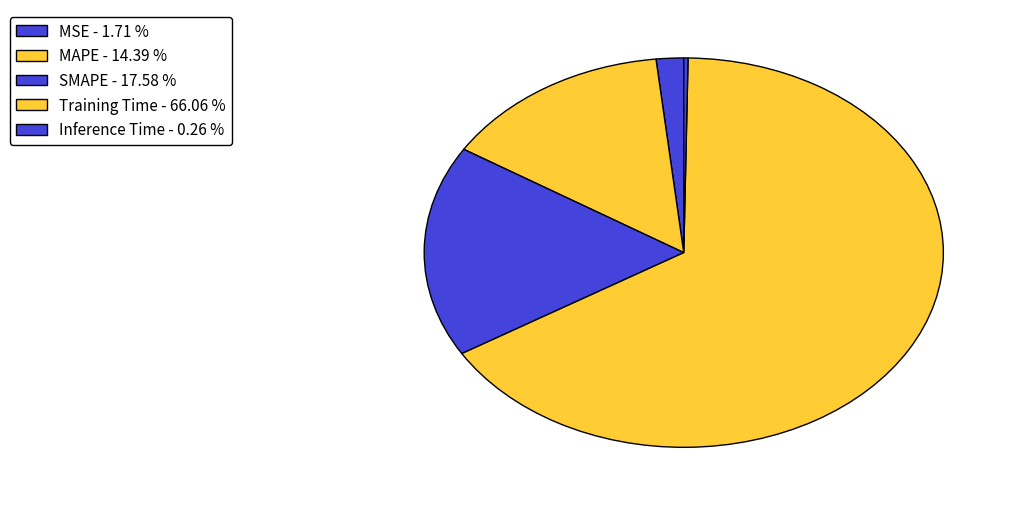

What percentage is NOT represented by Inference Time?

99.7%